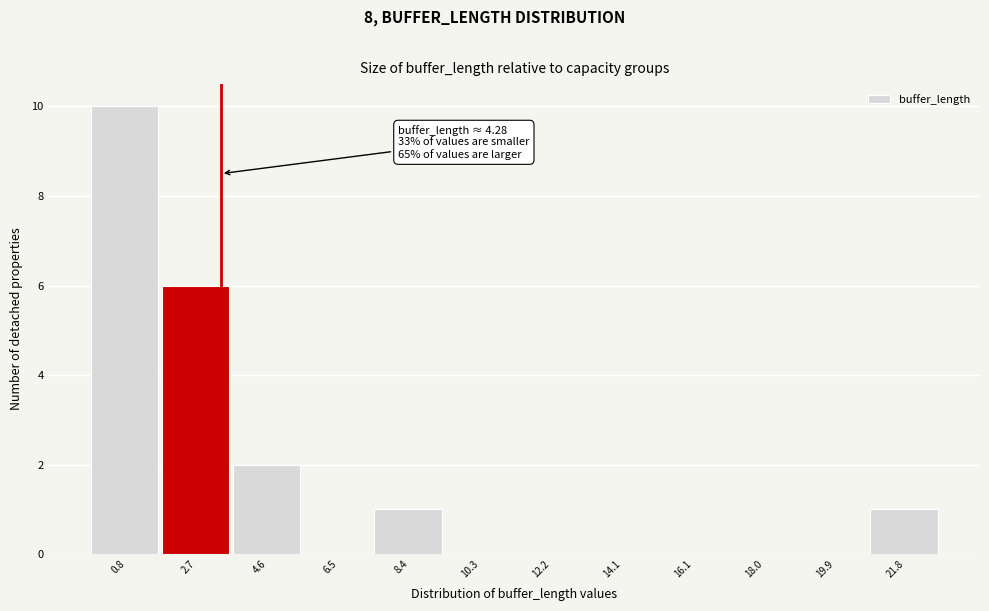

Reading right to left, list all the values displayed in this chart.

21.8=1	19.9=0	18.0=0	16.1=0	14.1=0	12.2=0	10.3=0	8.4=1	6.5=0	4.6=2	2.7=6	0.8=10